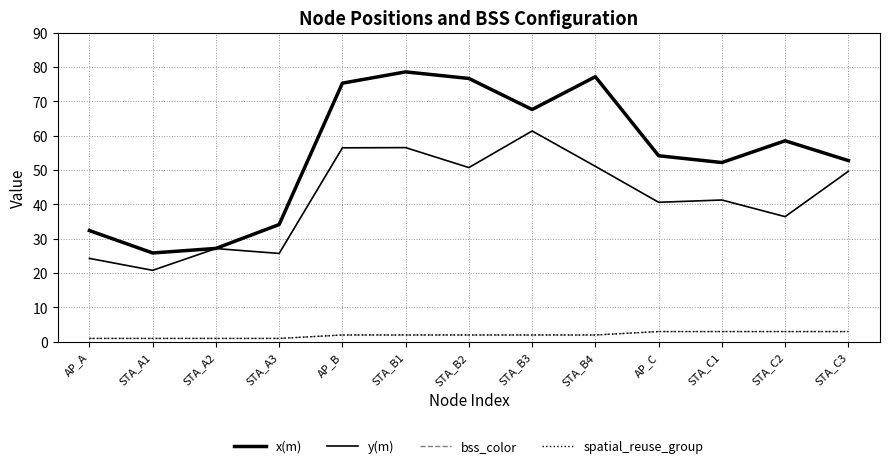

What is the minimum value shown in the chart?

1.0